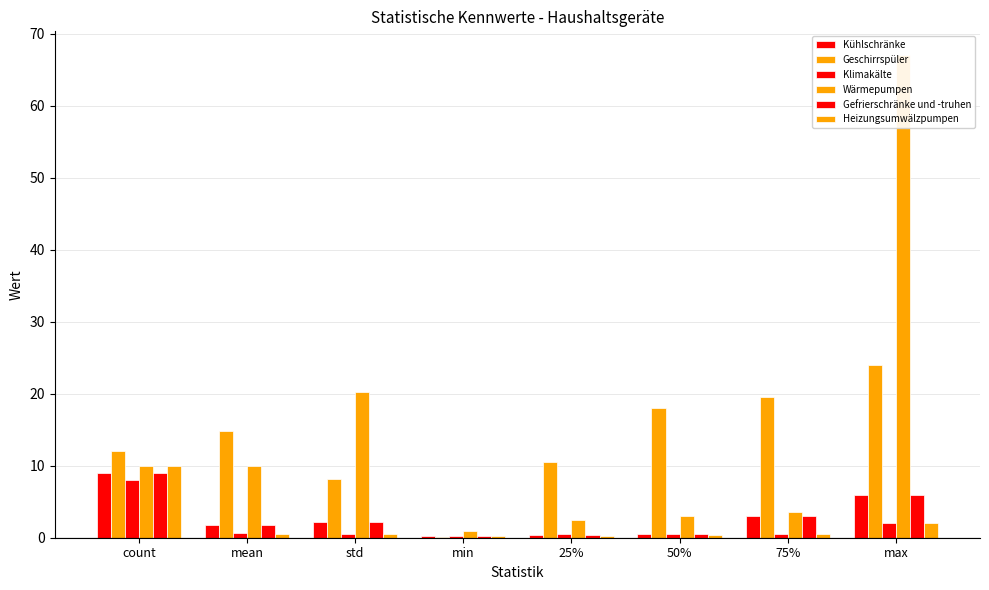

True or false: Heizungsumwälzpumpen has a value of 0.3 at min.

False